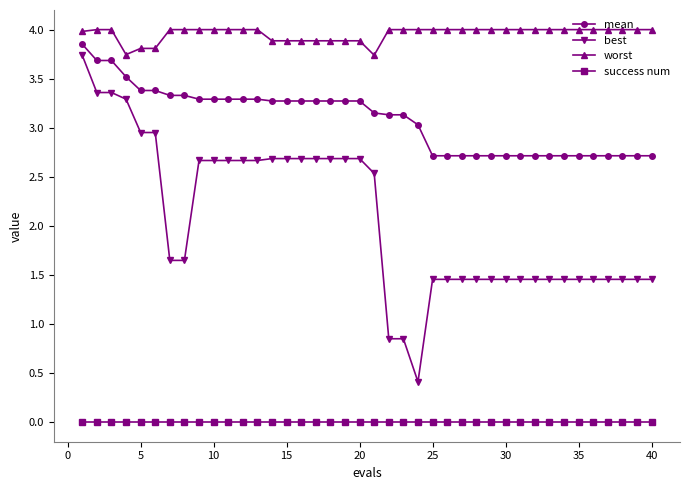

What is the sum of all best values?

83.0